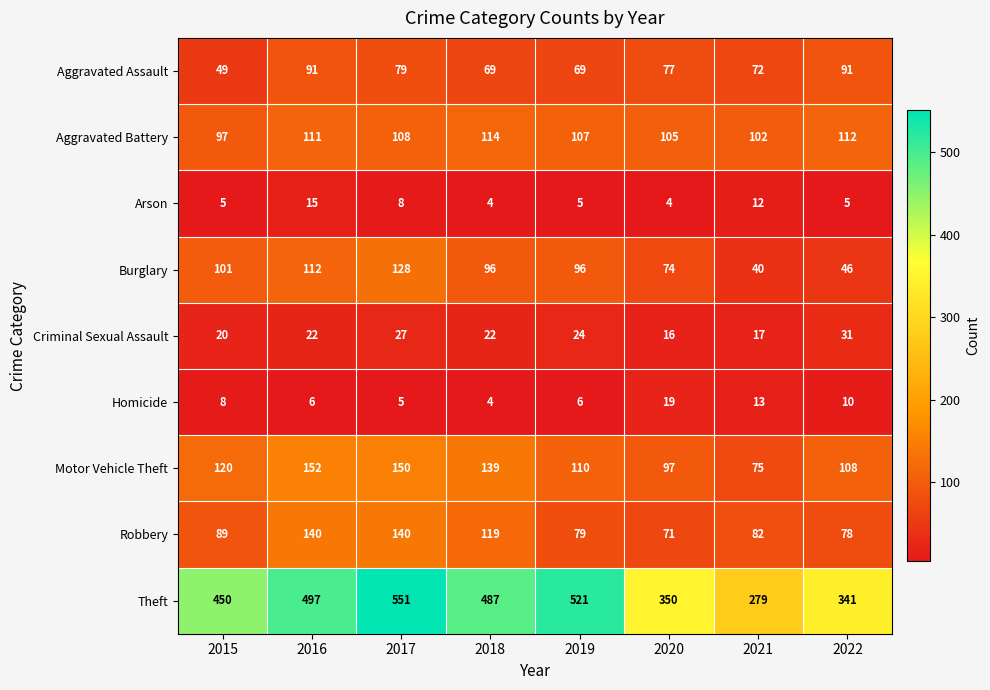

What is the approximate value of Criminal Sexual Assault at 2016, to the nearest 10?

20